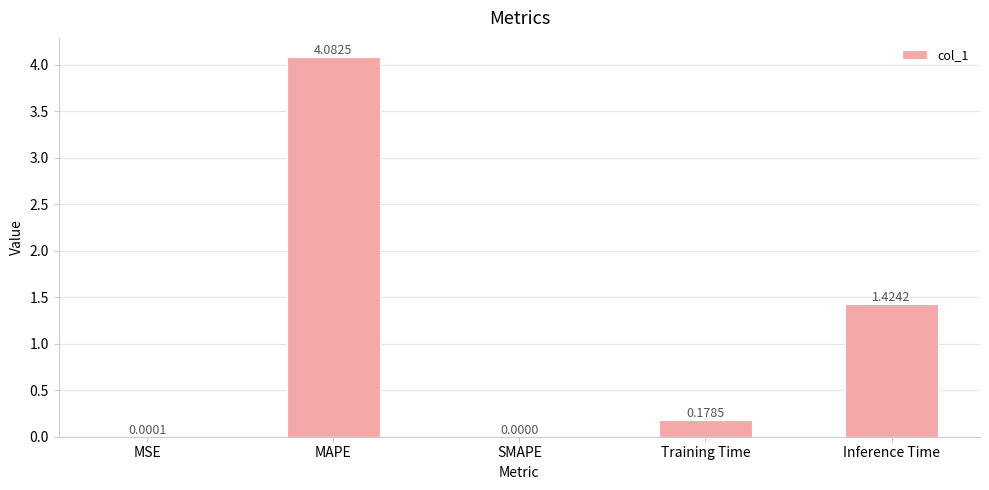

What is the sum of all values?

5.7